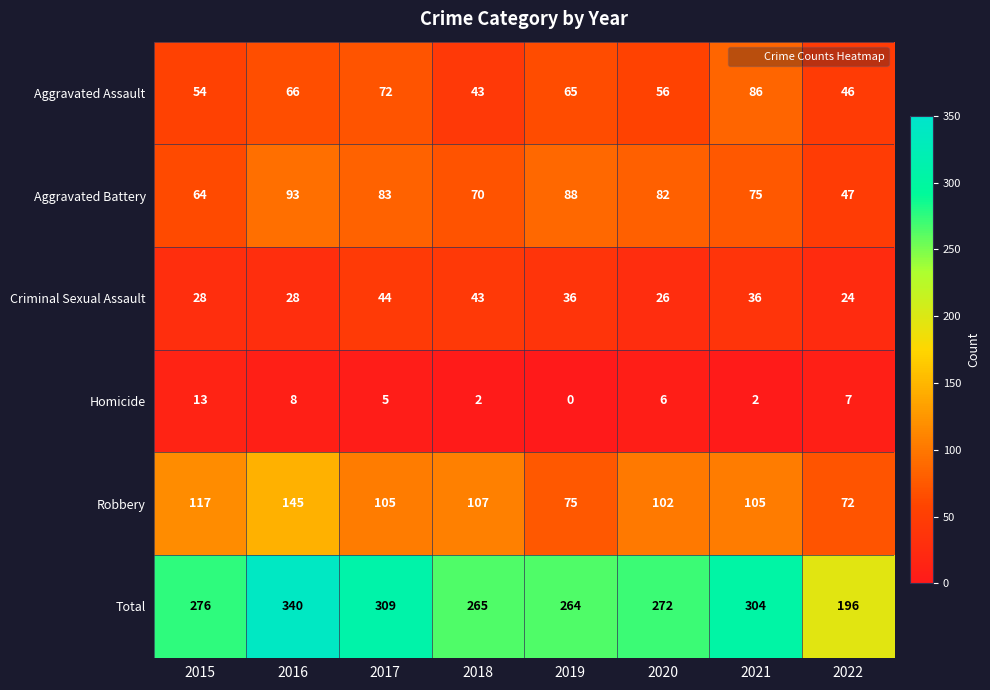

Count the number of categories in the chart.

8